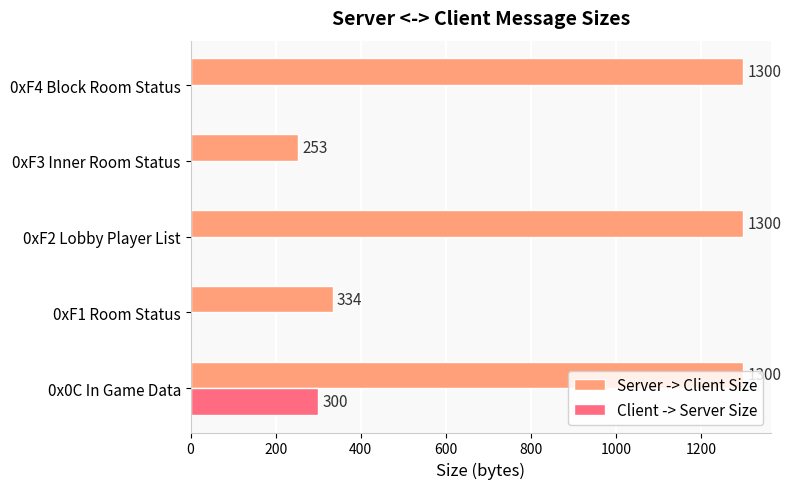

What value does the Server -> Client Size series have at 0xF2 Lobby Player List?

1300